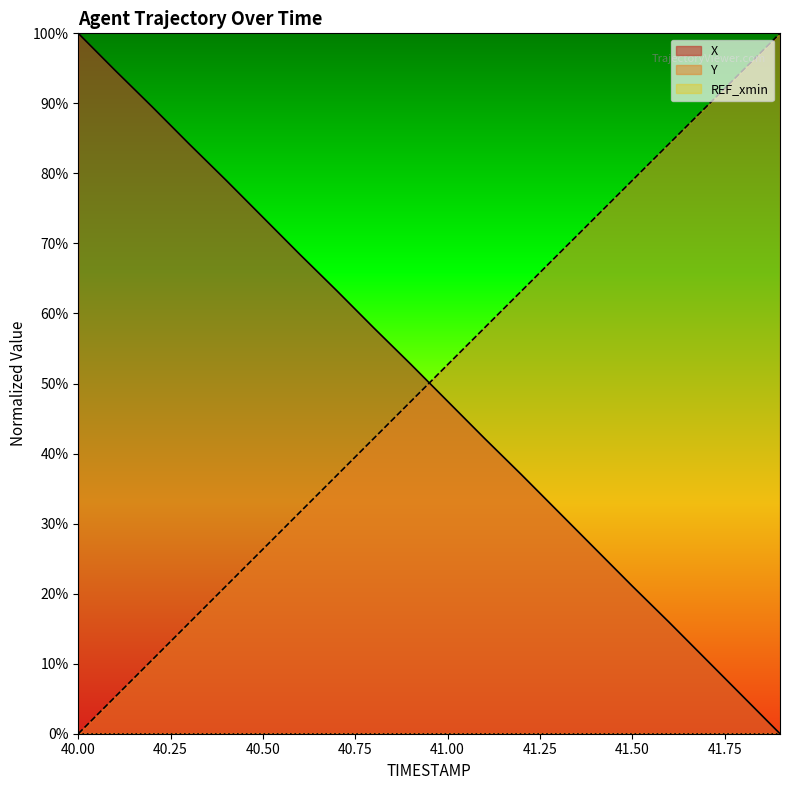

Reading left to right, list all the values displayed in this chart.

X: 40.0=100.0	40.1=94.7	40.2=89.5	40.3=84.2	40.4=79.0	40.5=73.7	40.6=68.4	40.7=63.3	40.8=58.0	40.9=52.8	41.0=47.5	41.1=42.2	41.2=37.0	41.3=31.7	41.4=26.4	41.5=21.1	41.6=15.9	41.7=10.6	41.8=5.3	41.9=0.0
Y: 40.0=0.0	40.1=5.3	40.2=10.5	40.3=15.8	40.4=21.1	40.5=26.3	40.6=31.6	40.7=36.9	40.8=42.2	40.9=47.4	41.0=52.7	41.1=58.0	41.2=63.2	41.3=68.5	41.4=73.7	41.5=79.0	41.6=84.2	41.7=89.5	41.8=94.7	41.9=100.0